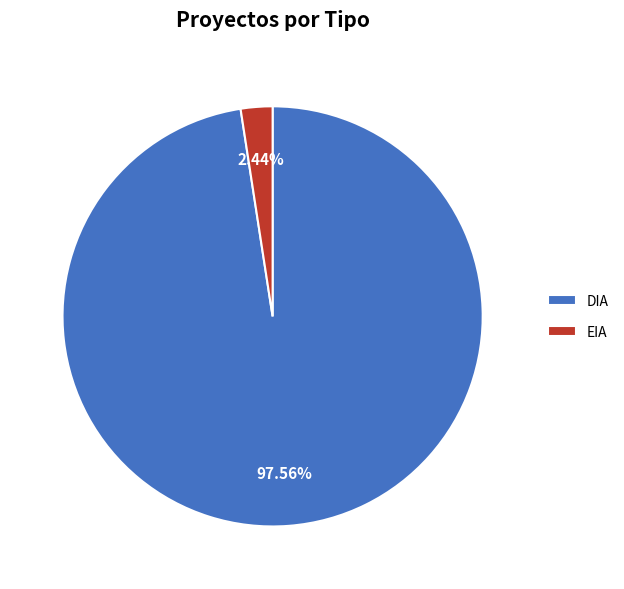

Which has a higher value, DIA or EIA?

DIA